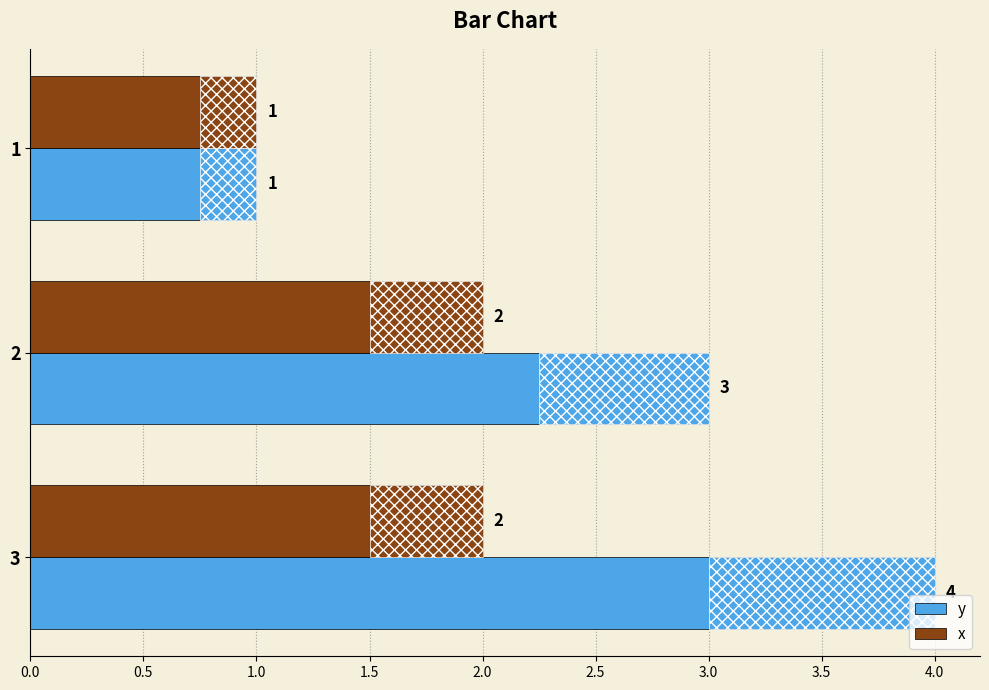

What is the difference between the y values at 2 and 3?

1